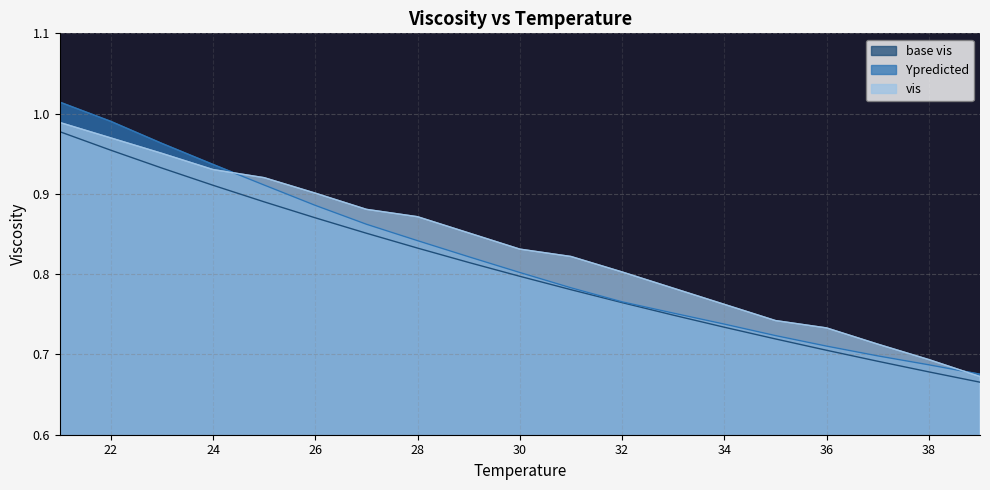

Reading left to right, what are all the values shown in this chart?

base vis: 1.0	1.0	0.9	0.9	0.9	0.9	0.9	0.8	0.8	0.8	0.8	0.8	0.7	0.7	0.7	0.7	0.7	0.7	0.7
Ypredicted: 1.0	1.0	1.0	0.9	0.9	0.9	0.9	0.8	0.8	0.8	0.8	0.8	0.8	0.7	0.7	0.7	0.7	0.7	0.7
vis: 1.0	1.0	1.0	0.9	0.9	0.9	0.9	0.9	0.9	0.8	0.8	0.8	0.8	0.8	0.7	0.7	0.7	0.7	0.7